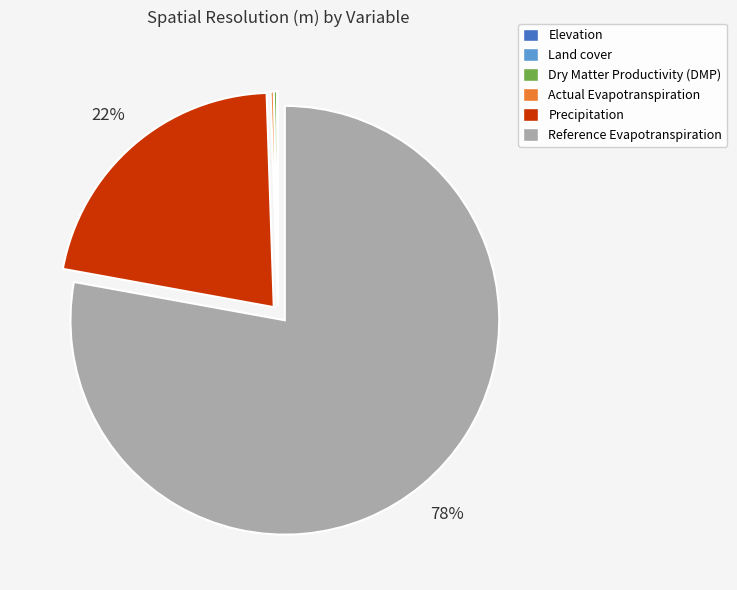

To the nearest percent, what is the average slice percentage?

17%